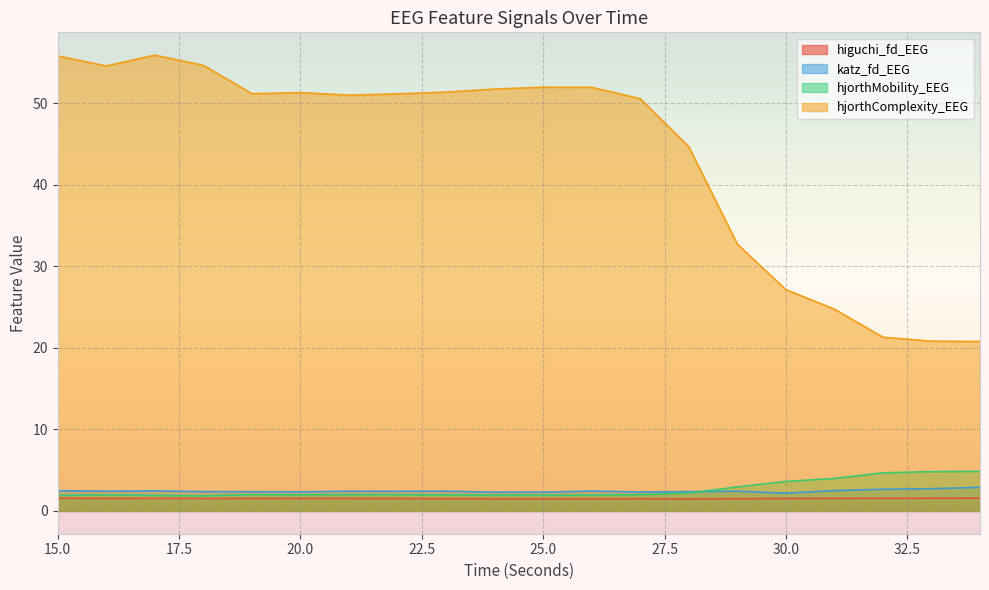

Between 17 and 22, which is larger?

17